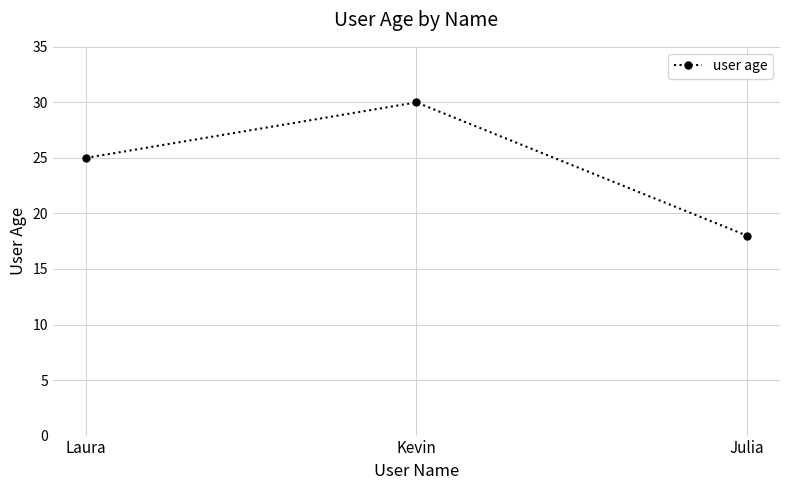

Read the value at Julia, to the nearest 5.

20